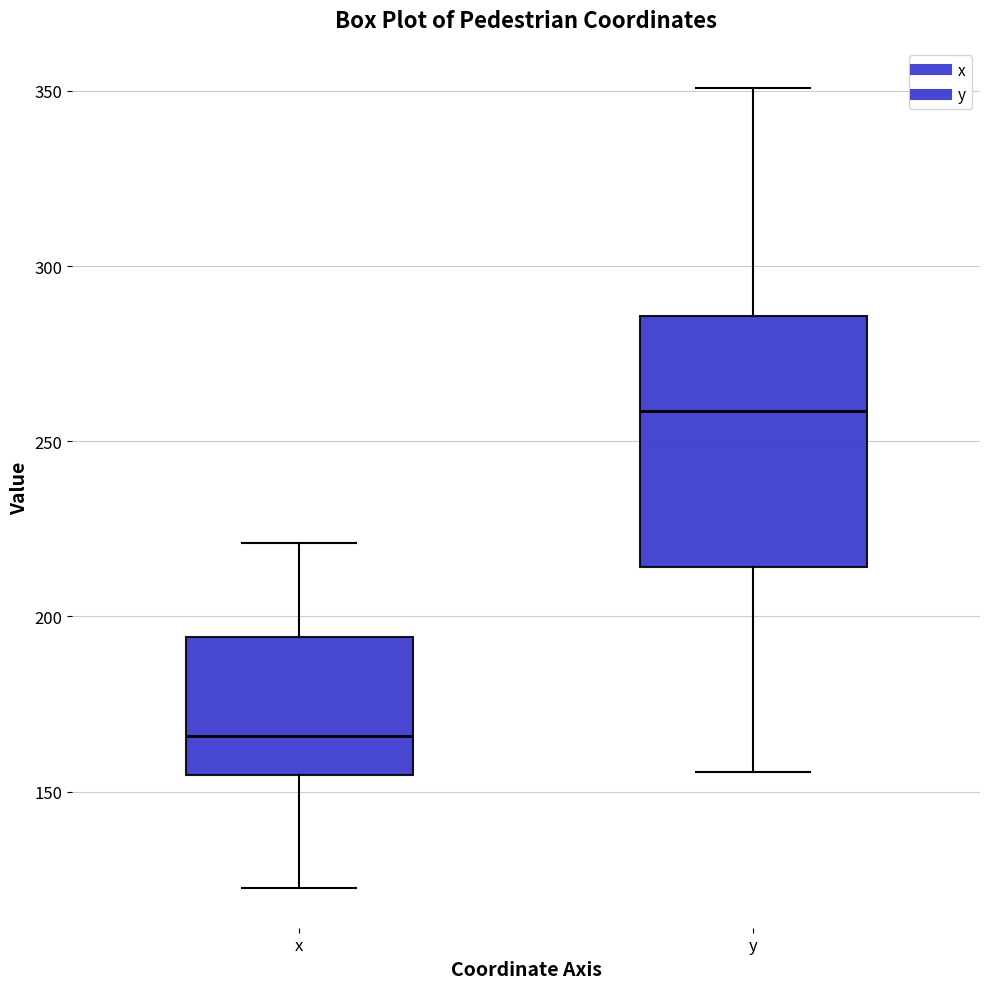

Comparing the boxes themselves (not the whiskers), which one is the tallest?

y